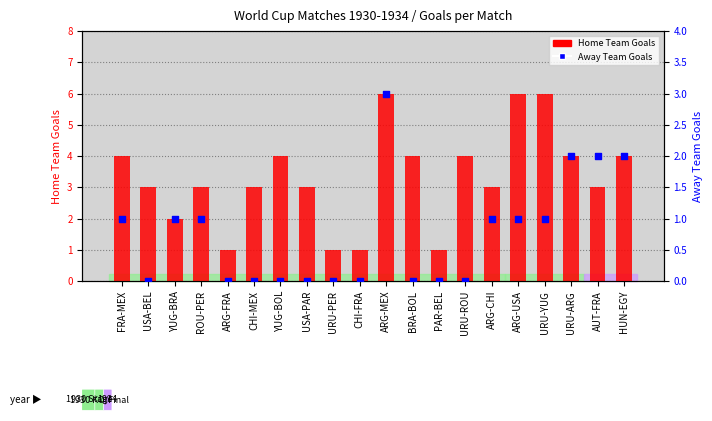

At which category is the sum across all series the highest?

ARG-MEX